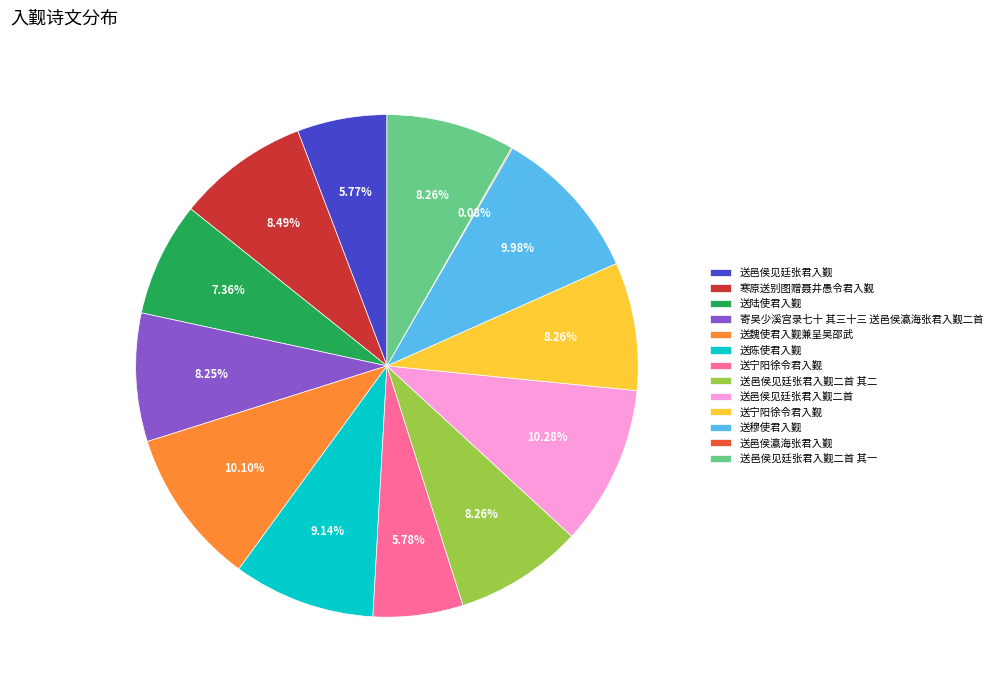

Is there any slice that represents more than half of the pie?

No